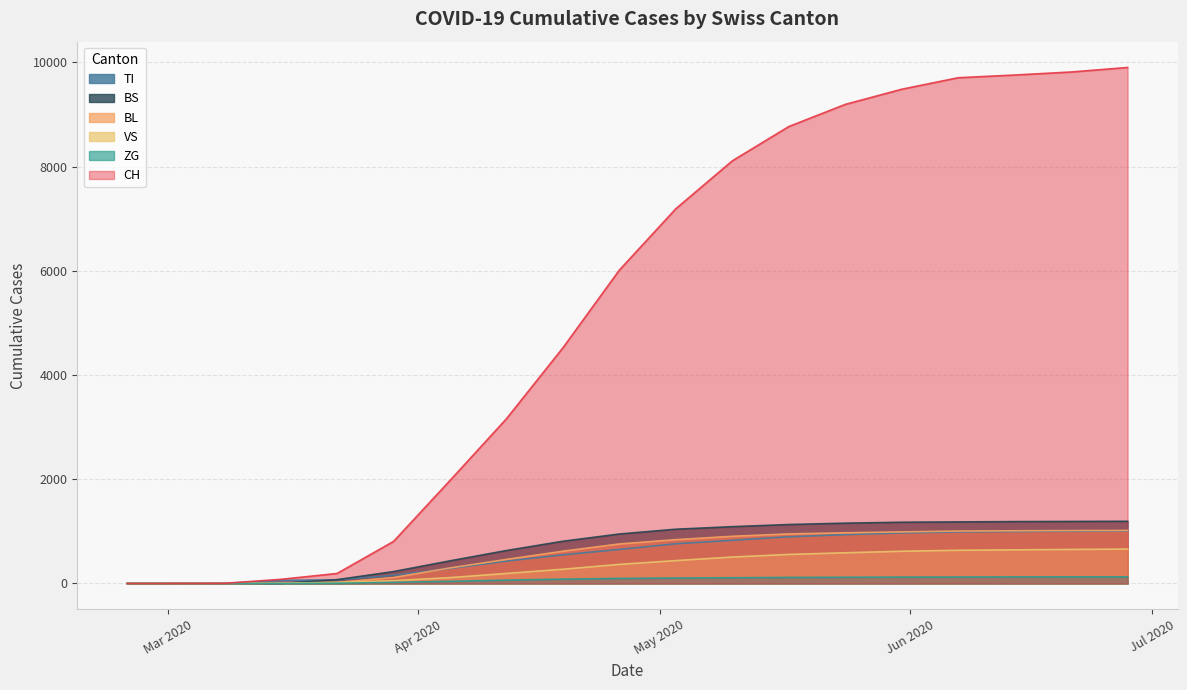

What are all the series names shown in the legend?

TI, BS, BL, VS, ZG, CH